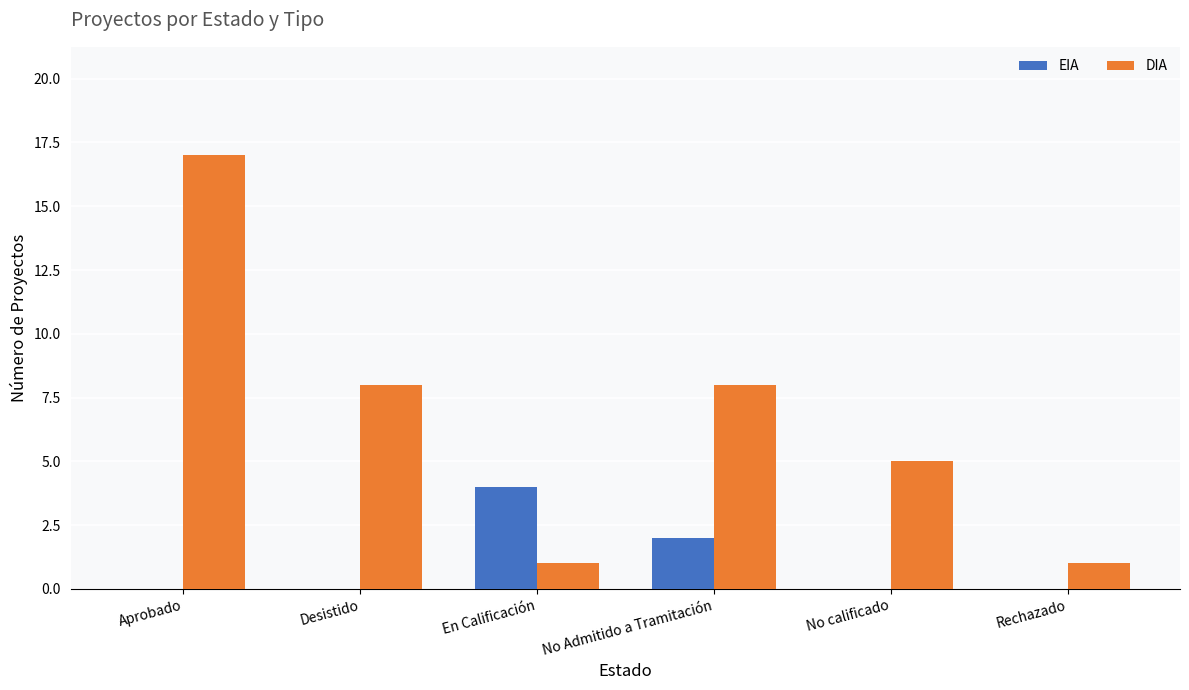

How many EIA values are between 0 and 2?

5